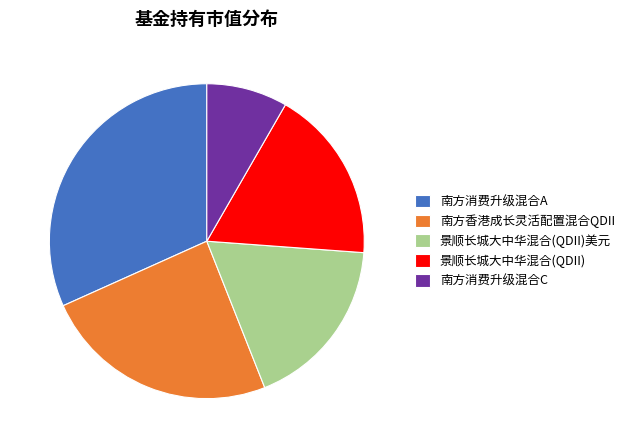

How many segments does this pie chart have?

5